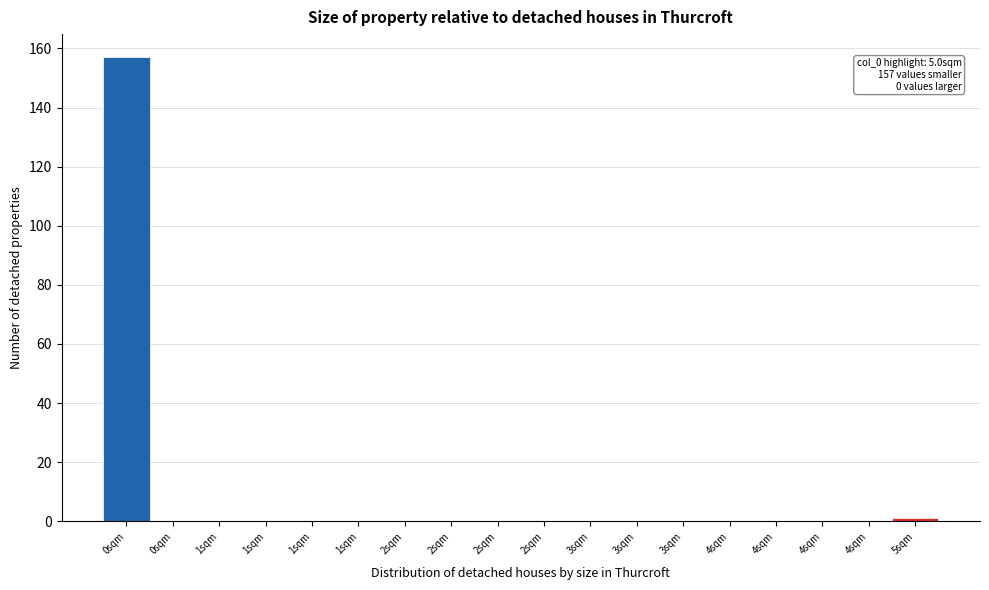

How many categories are shown in the chart?

18